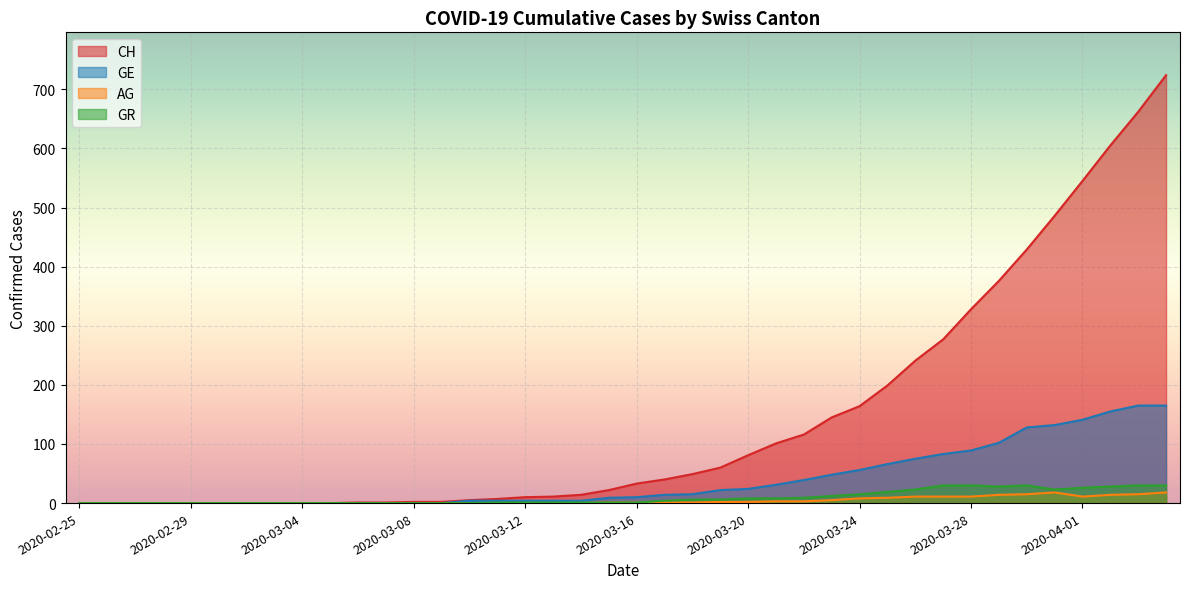

Between 2020-03-18 and 2020-03-28, which series saw the biggest shift?

CH